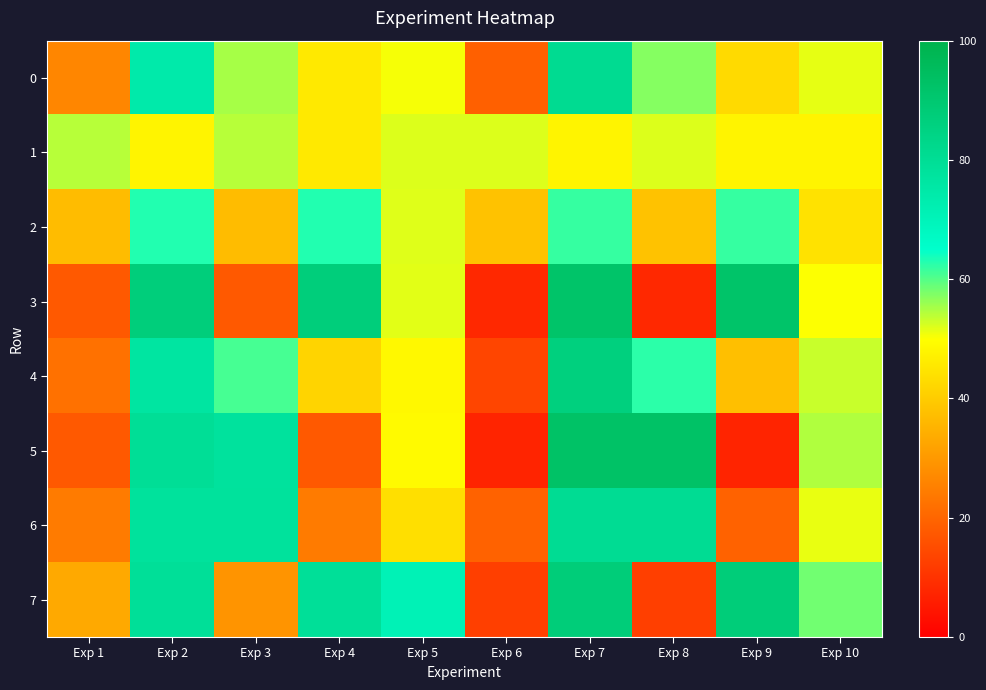

Which series has the largest total across all categories?

7